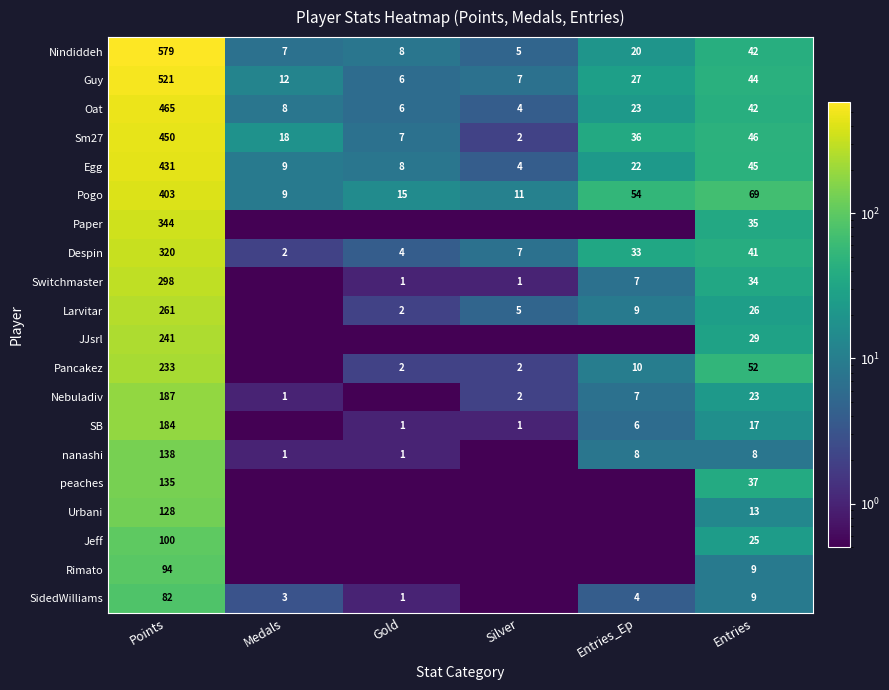

Read the Sm27 value at Points.

450.0